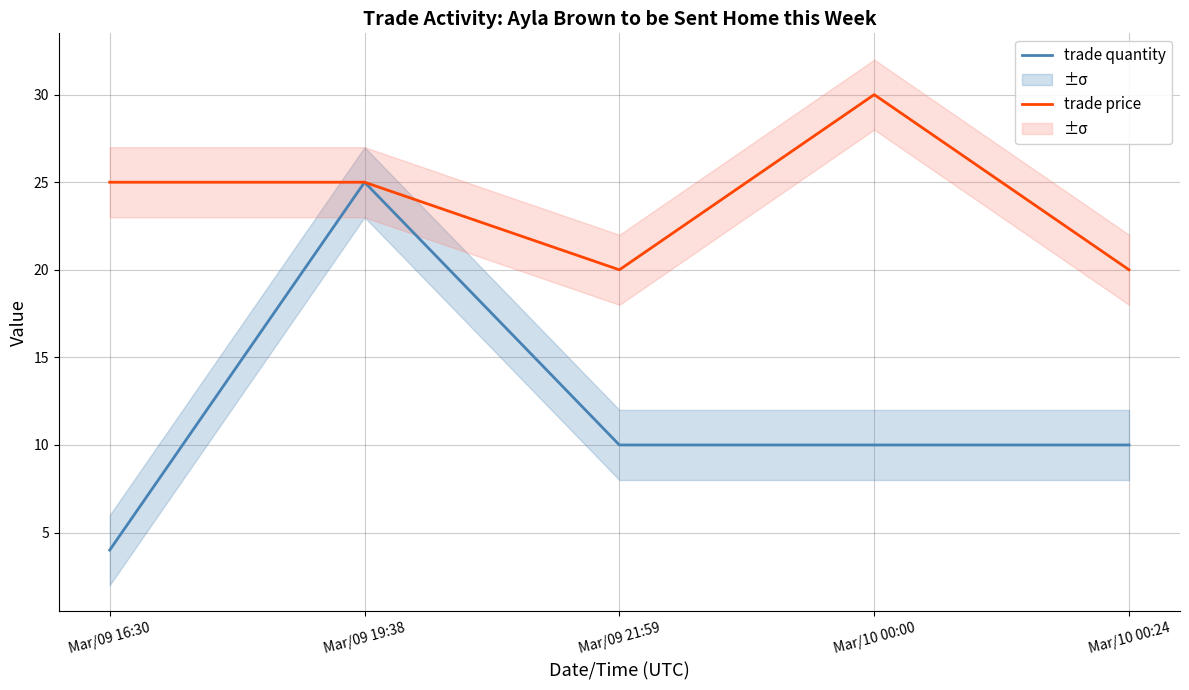

In trade price, how many points are lower than both neighbors (excluding endpoints)?

1